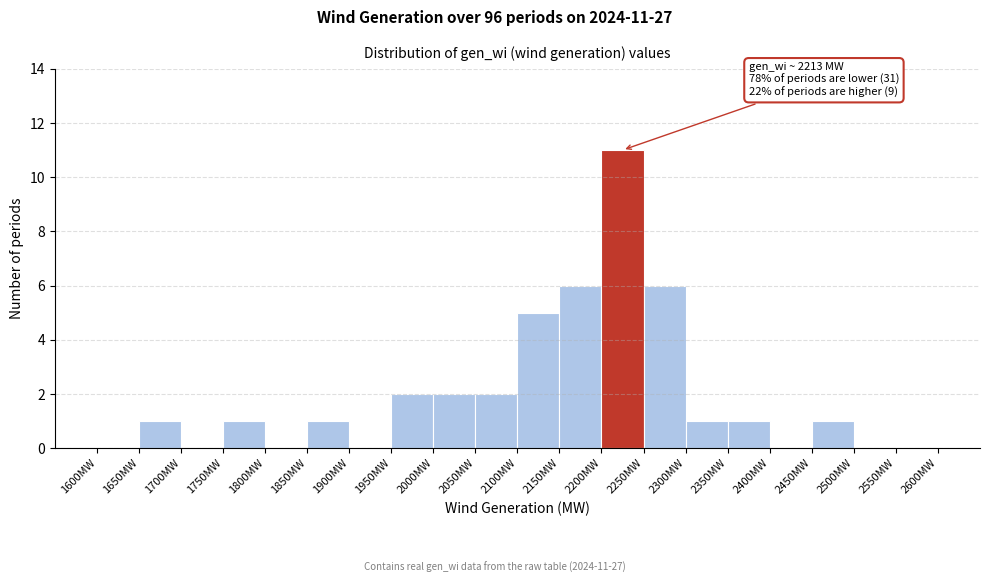

Which range on the x-axis has the tallest bar?

2200 to 2250